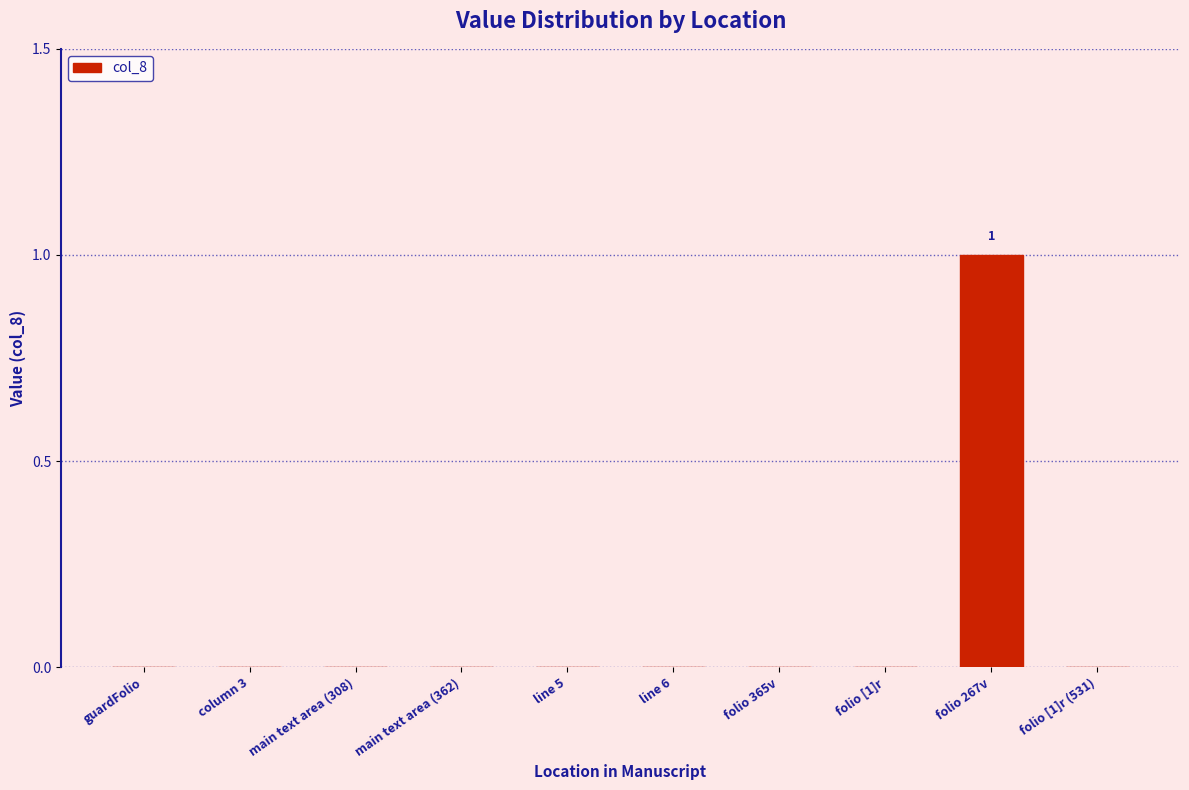

How many values are between 0 and 1?

10